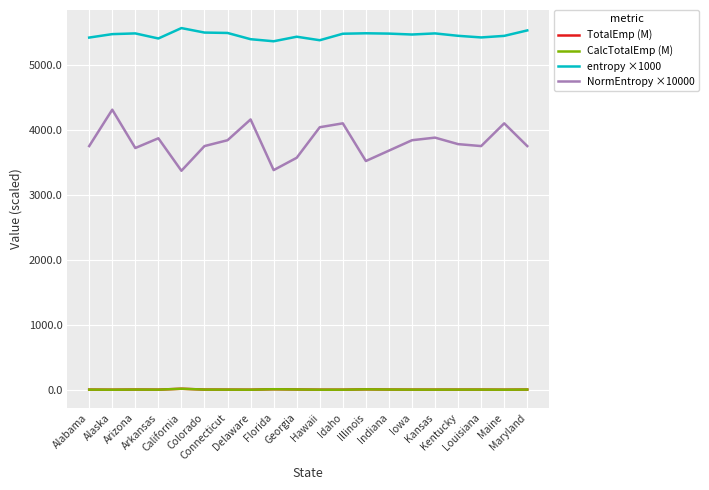

True or false: entropy ×1000 and NormEntropy ×10000 intersect in this chart.

False